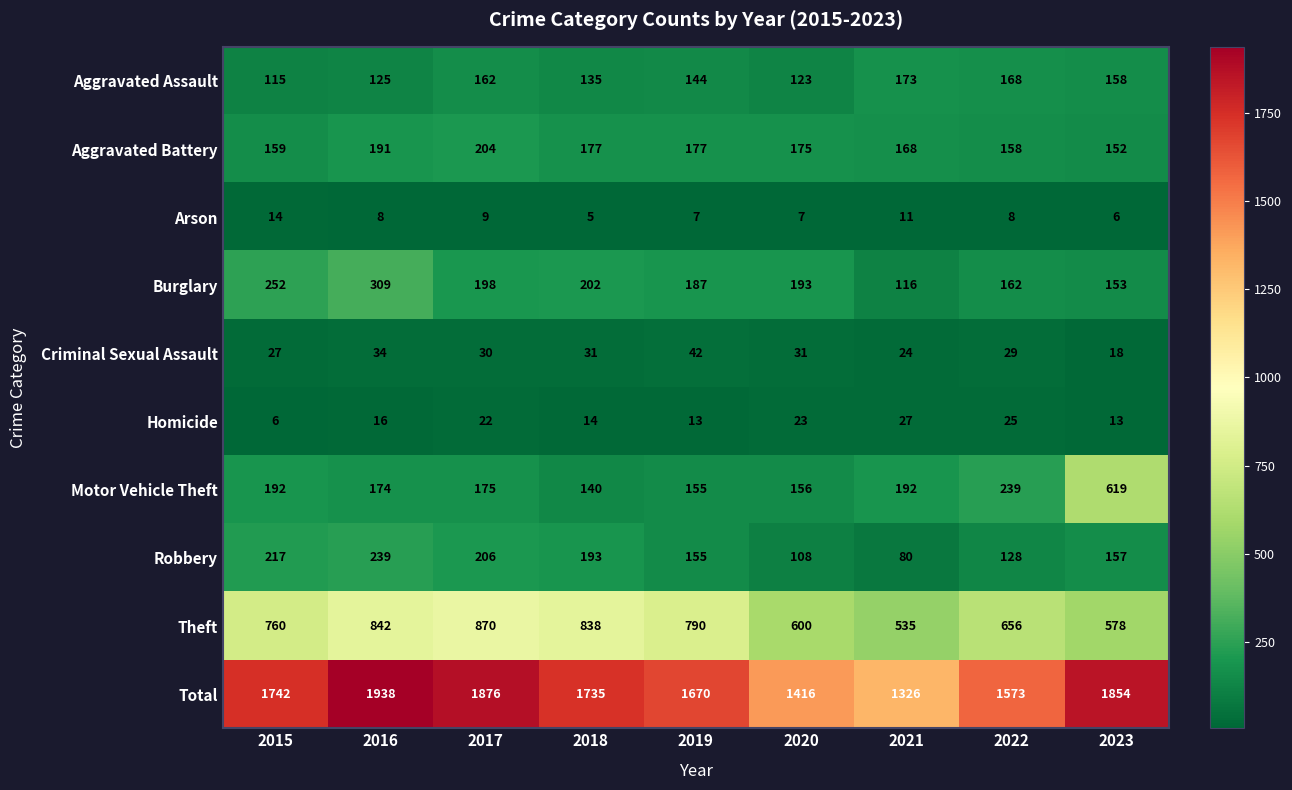

What is the difference between the second highest and minimum values in the Motor Vehicle Theft series?

99